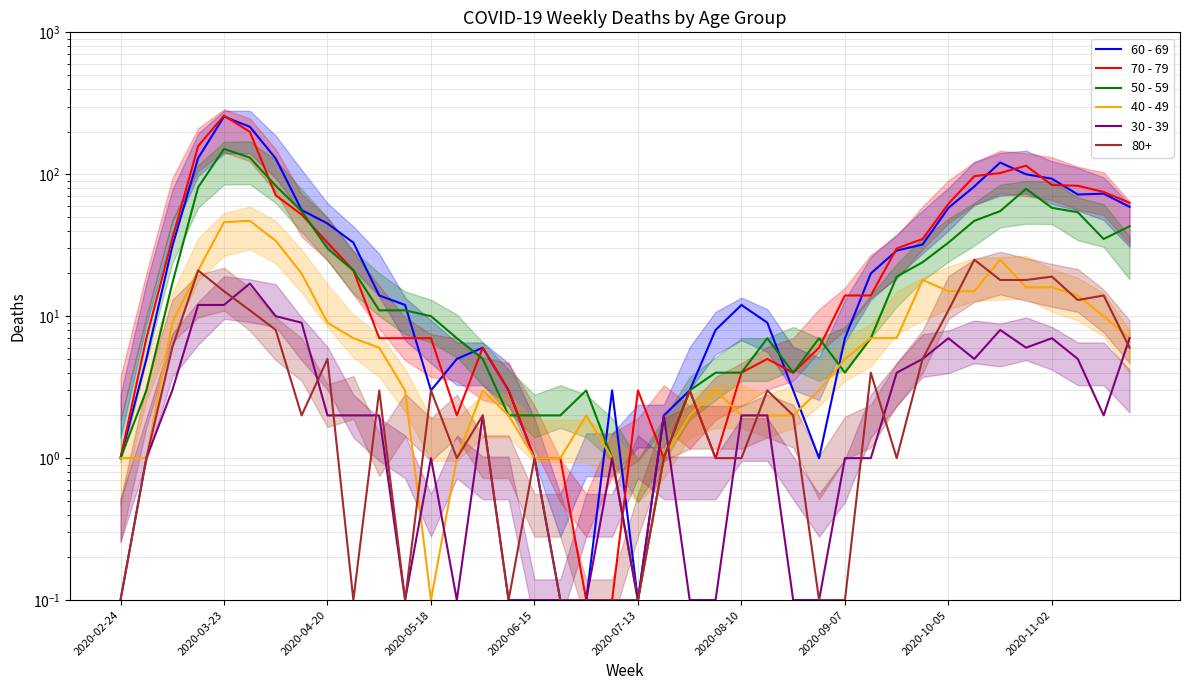

Is this an area chart (filled region under the line)?

No